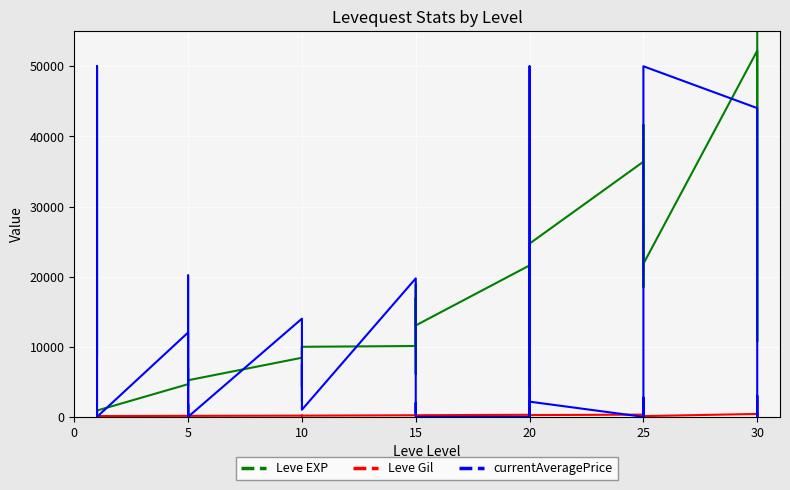

Is the value of Leve EXP at 5 greater than the value of Leve Gil at 36?

Yes